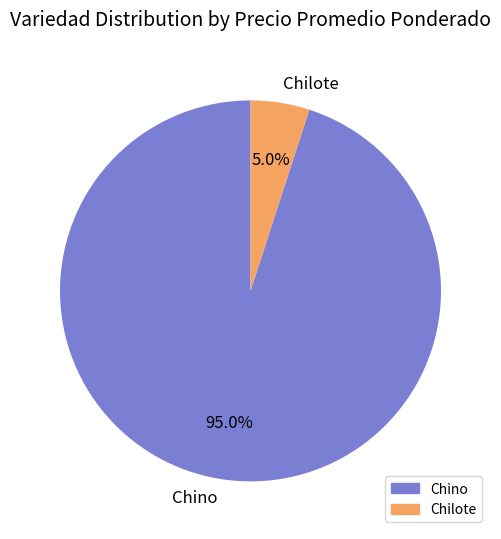

Combined, do Chino and Chilote account for over 50%?

Yes